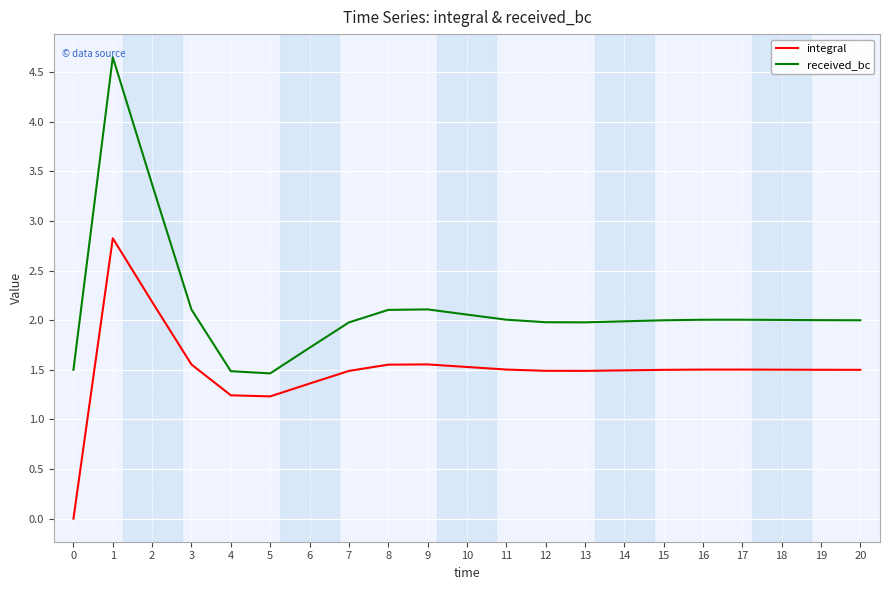

The integral series shows 1.6 at 3. True or false?

True